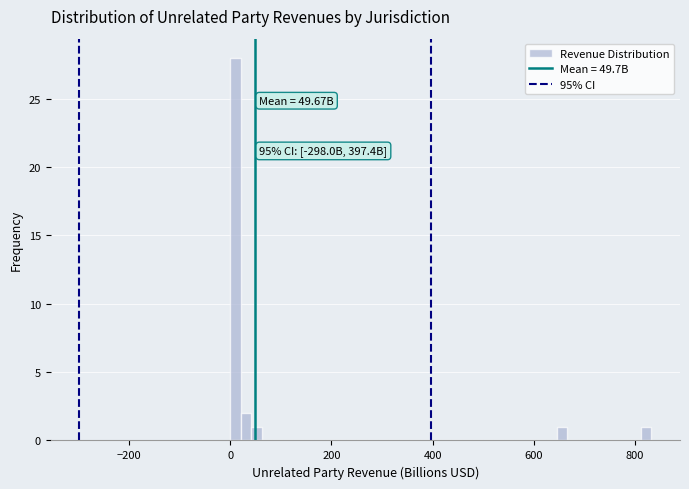

Read against the x-axis, roughly where is the centre of the tallest bar?

20